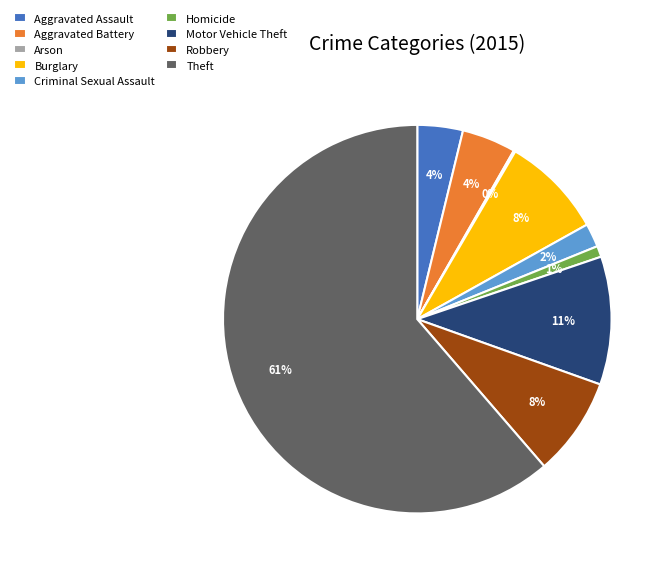

To the nearest percent, what is the difference between the Criminal Sexual Assault and Motor Vehicle Theft slice percentages?

9%